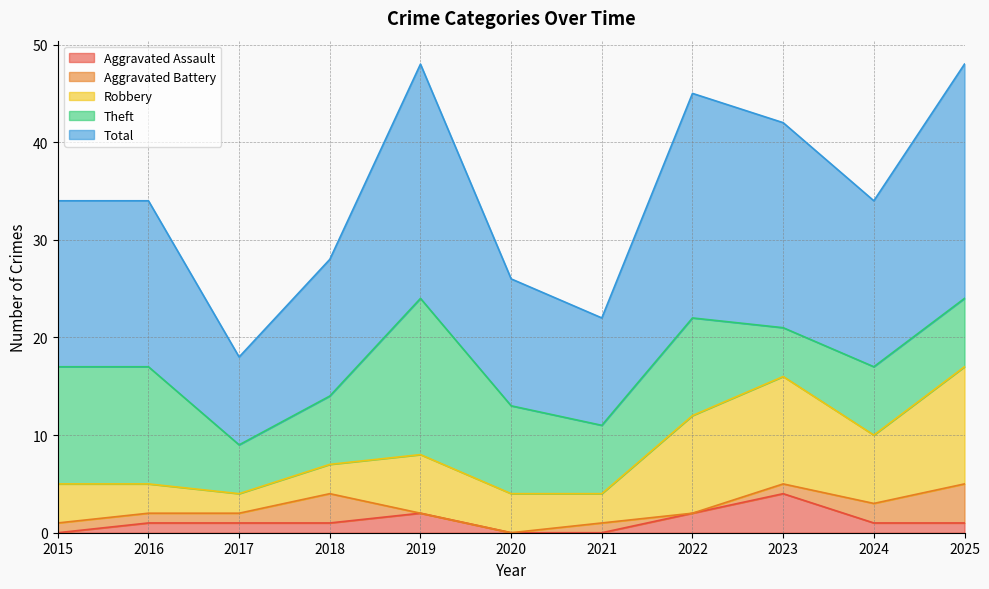

How many lines are shown in the chart?

5